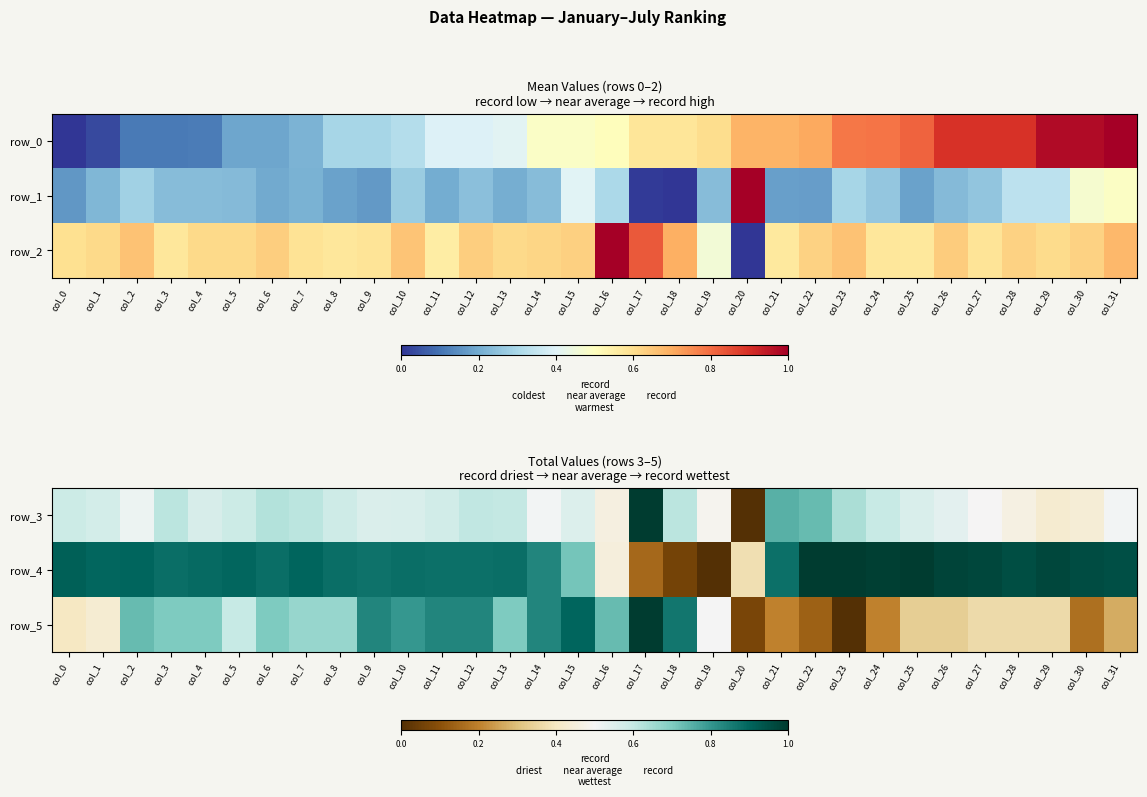

What is the spread (max minus min) of values at col_5?

0.3